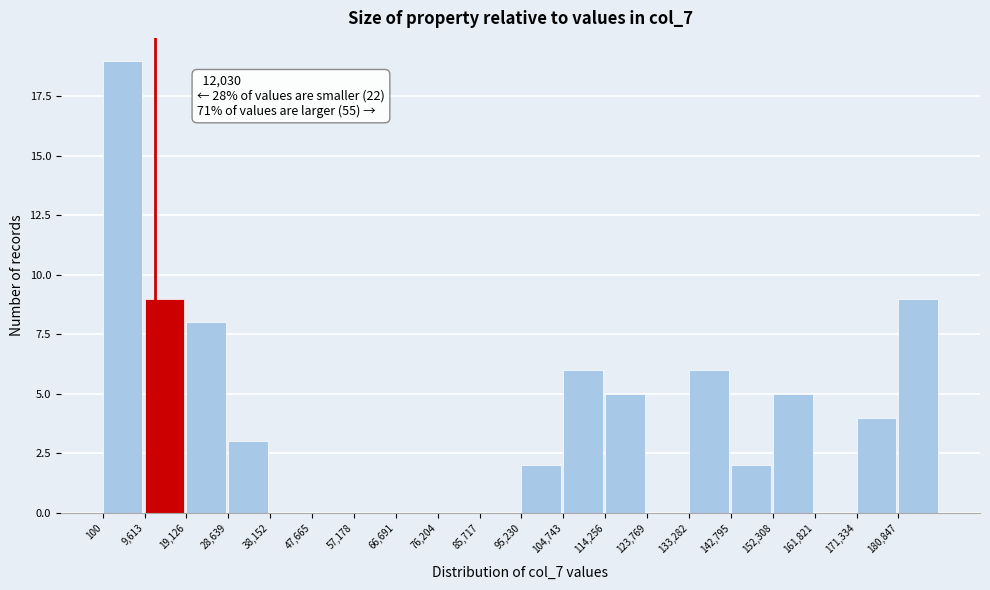

Which range on the x-axis has the tallest bar?

0 to 10000